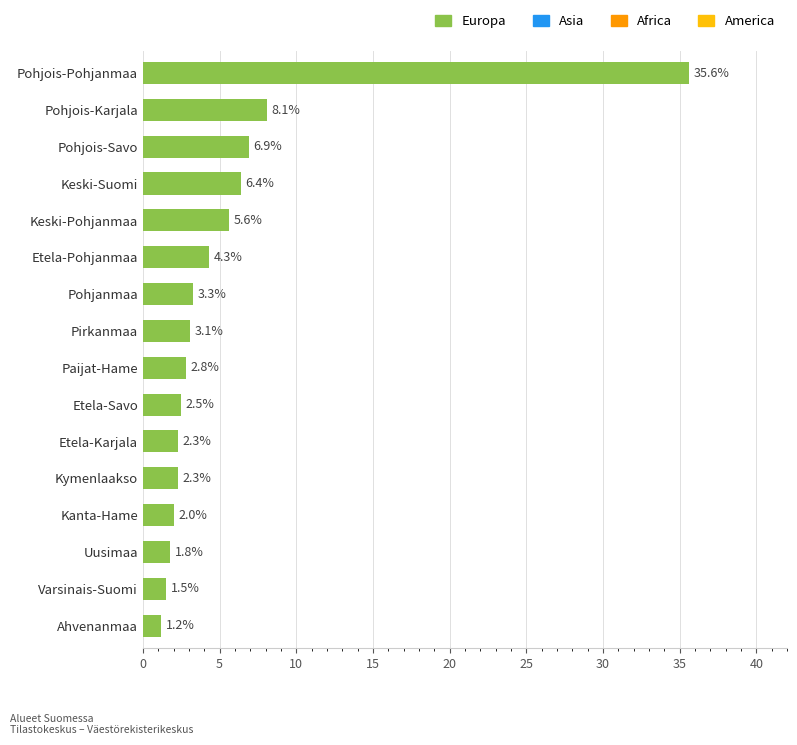

What is the change in value from Etela-Karjala to Keski-Pohjanmaa?

+3.3